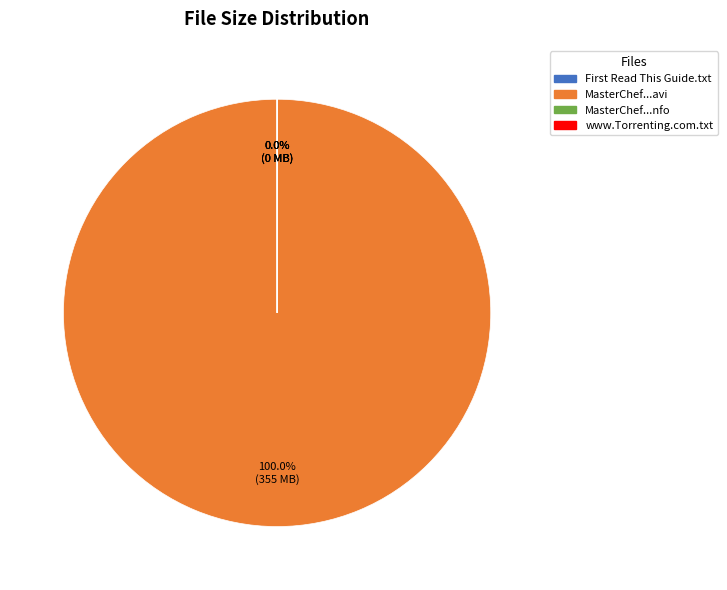

What is the smallest slice in the pie chart?

First Read This Guide.txt